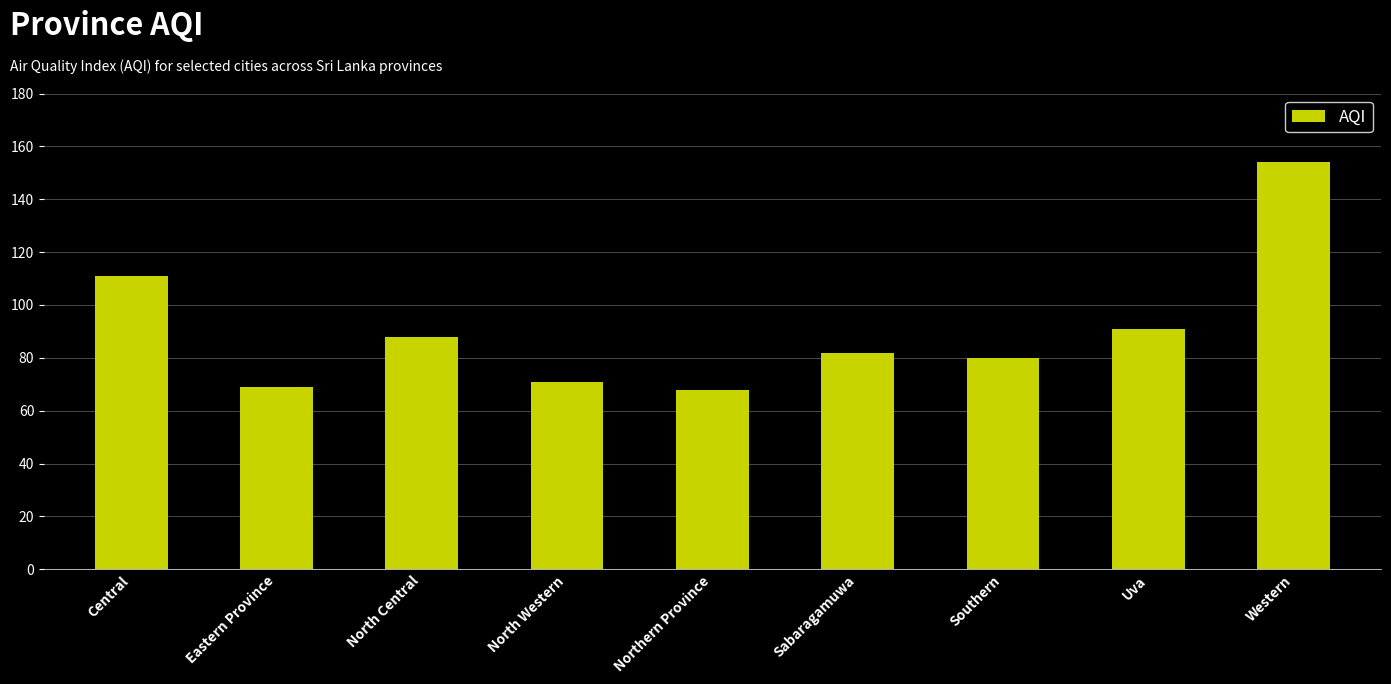

What is the maximum value shown in the chart?

154